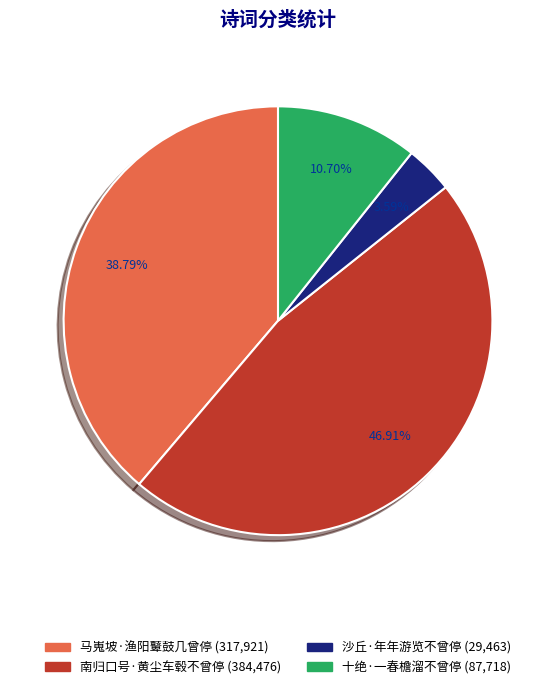

What percentage is the 南归口号·黄尘车毂不曾停 slice, to the nearest percent?

47%